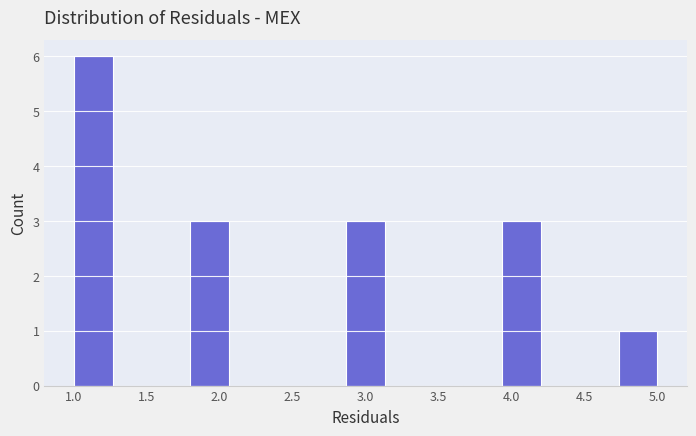

Which range on the x-axis has the tallest bar?

1.00 to 1.25